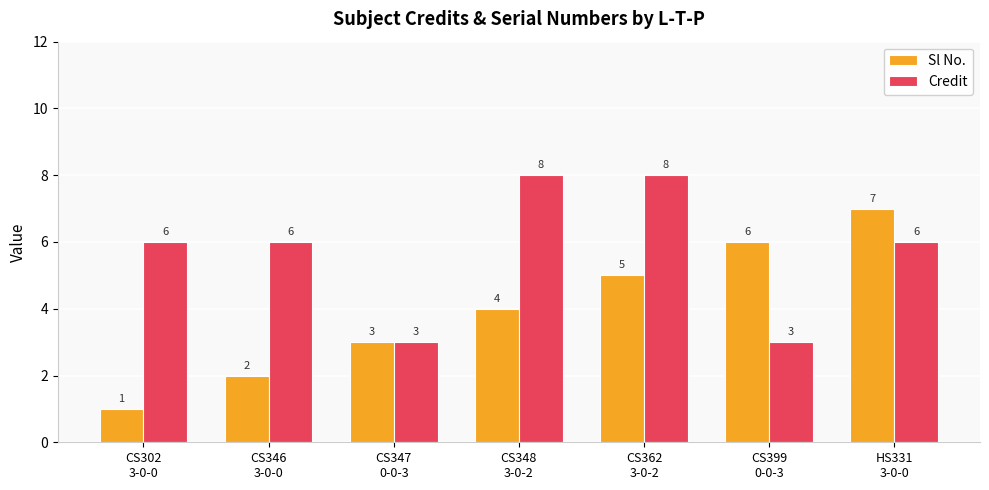

The value of Sl No. at CS348
3-0-2 is 6. True or false?

False